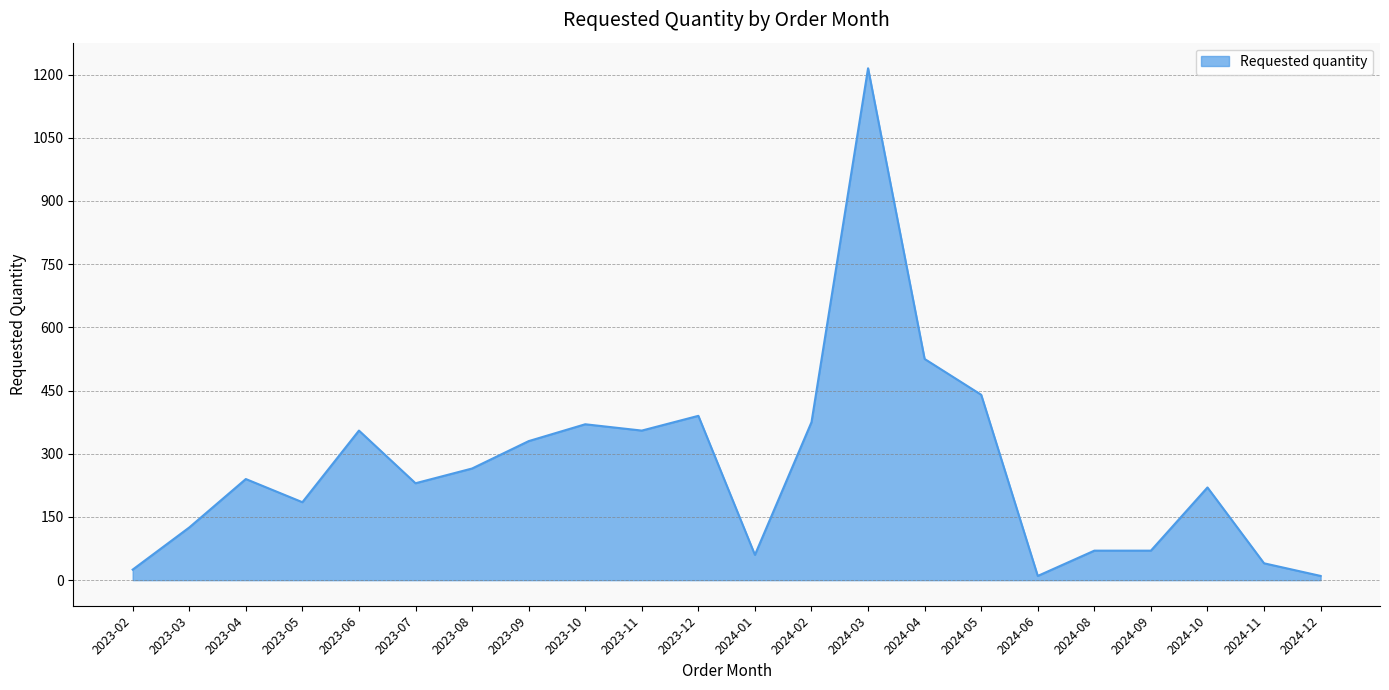

Does the chart have visible grid lines?

Yes